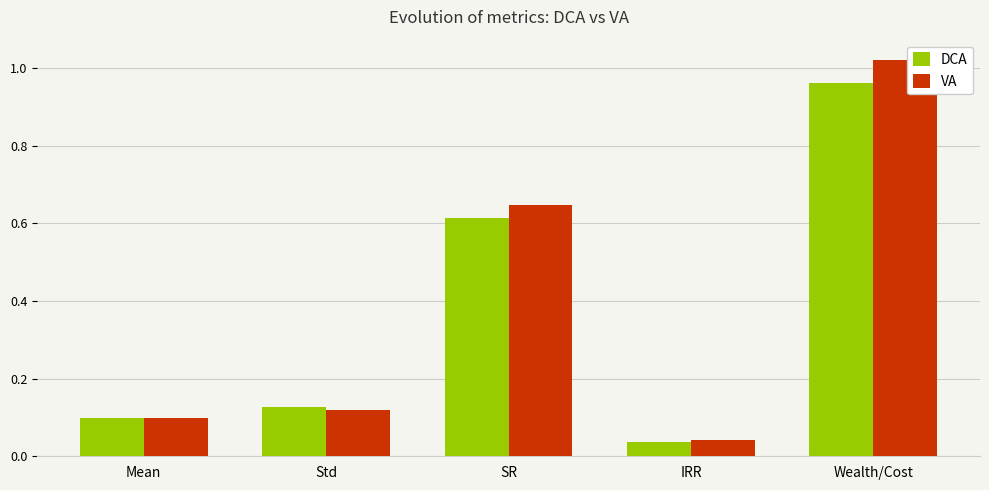

What is the sum of all DCA values?

1.8